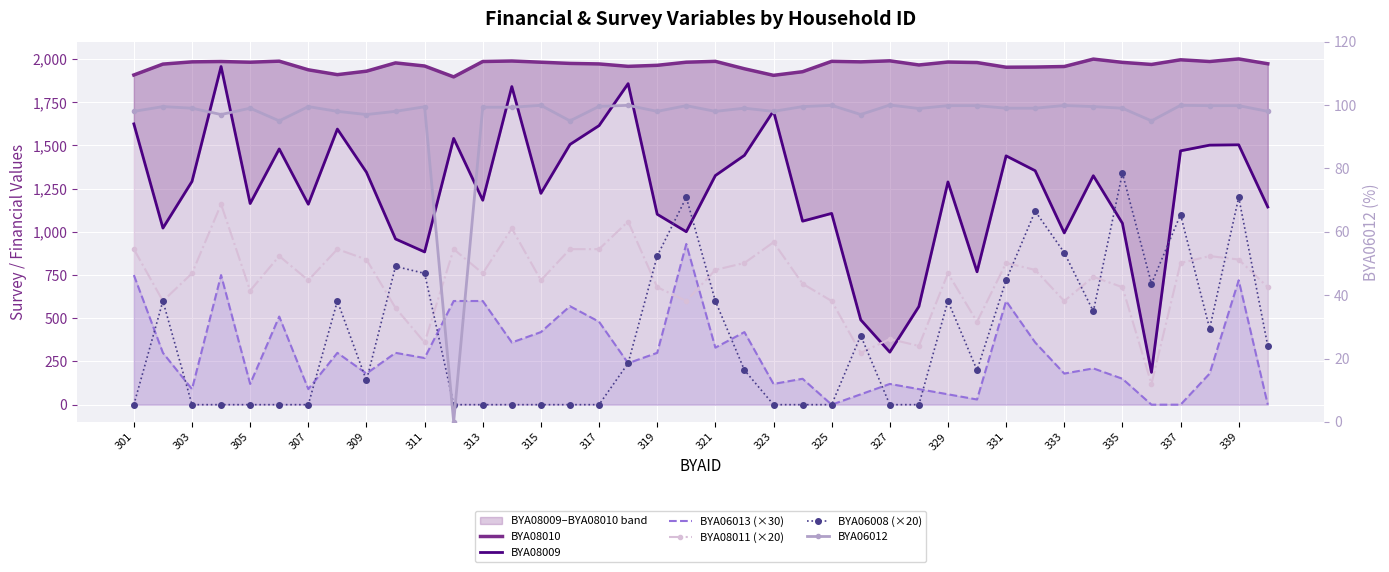

After their last crossing, which series has the higher values: BYA06013 (×30) or BYA06008 (×20)?

BYA06008 (×20)